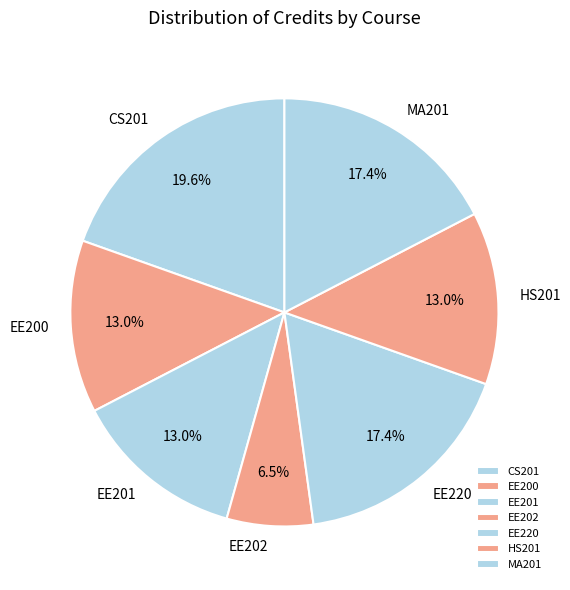

What percentage is NOT represented by EE202?

93.5%